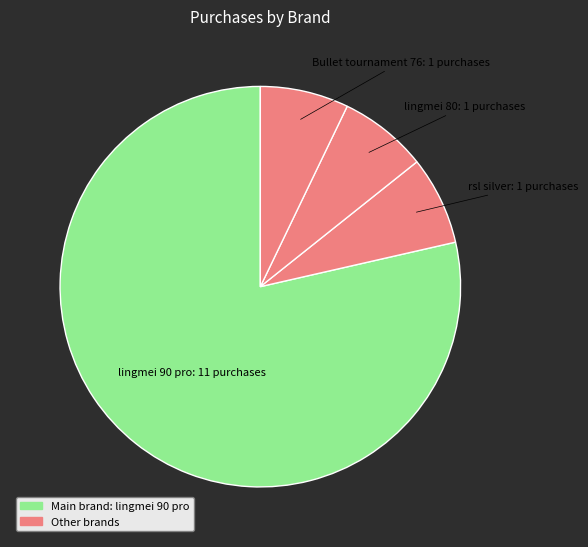

How many segments does this pie chart have?

4